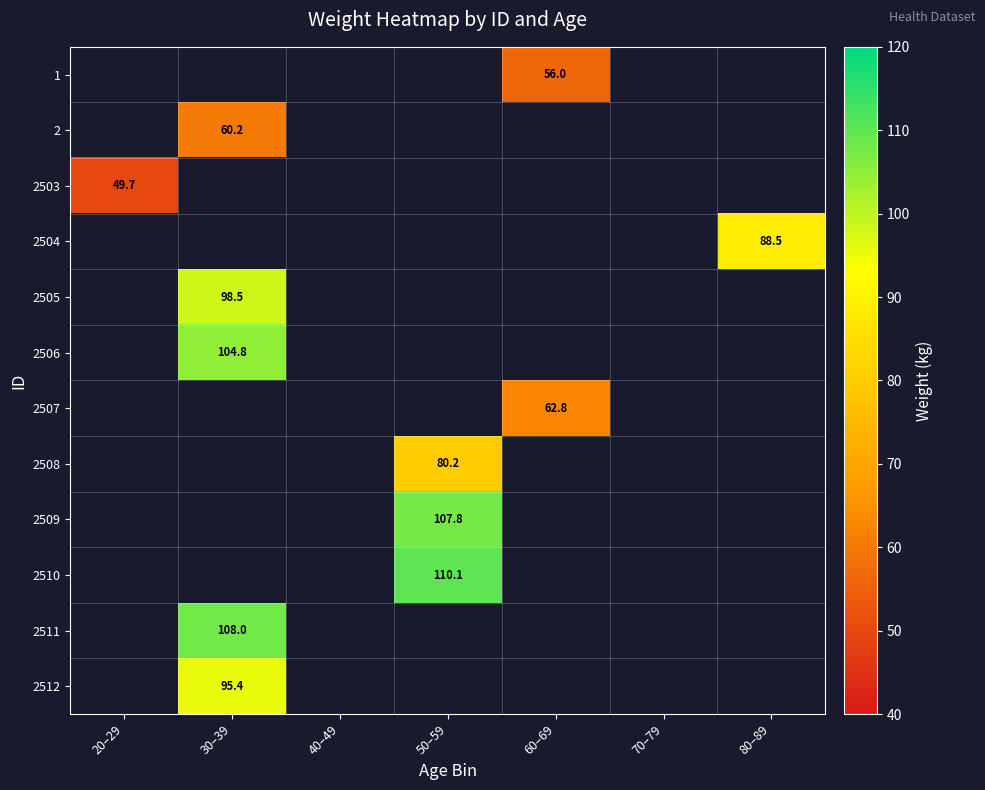

True or false: 2505 has a value of 143.0 at 30–39.

False